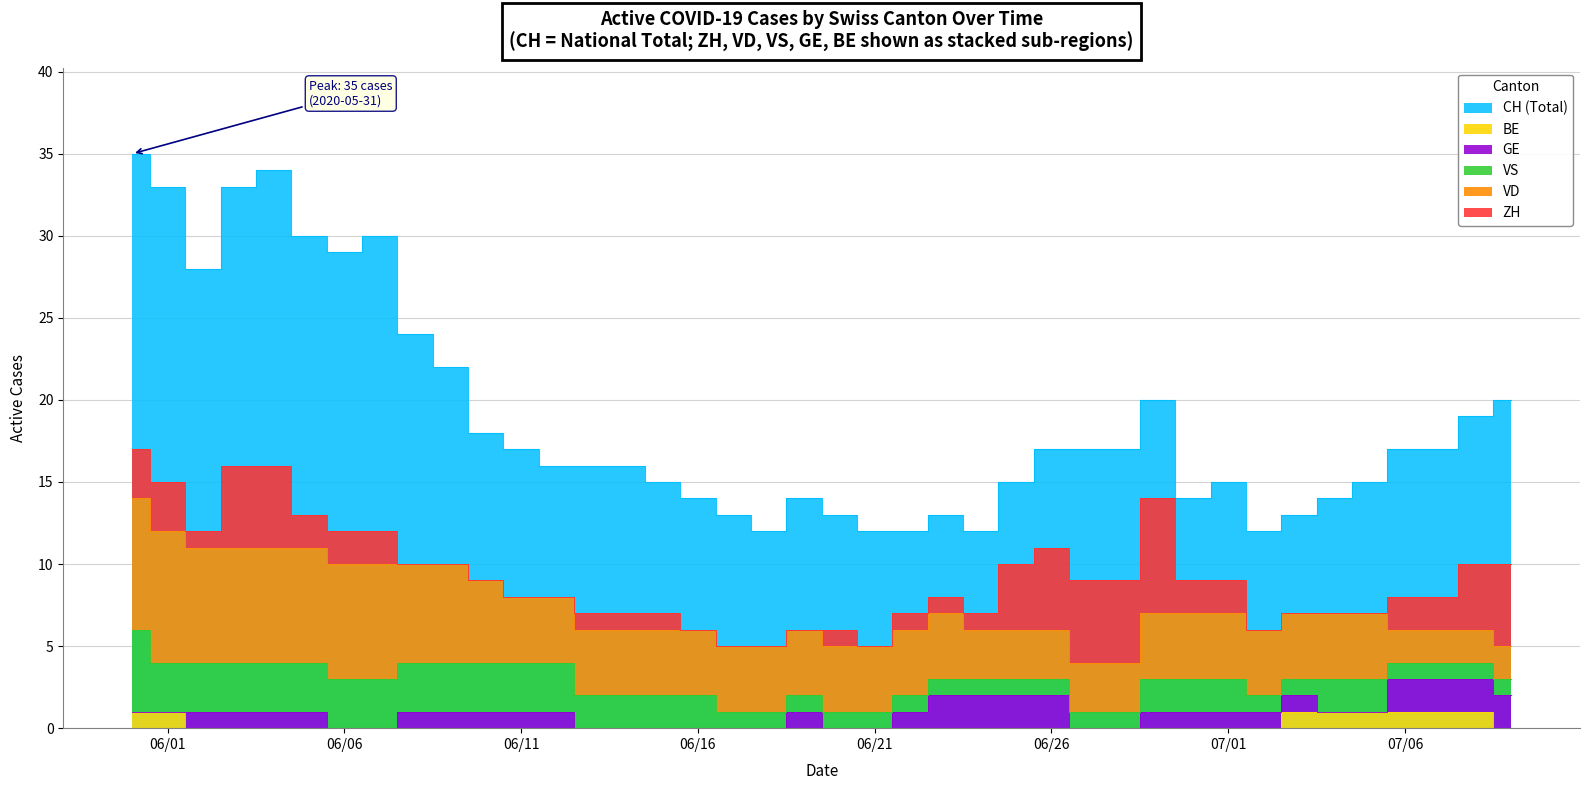

Is the value of BE at 32 greater than the value of VD at 4?

No